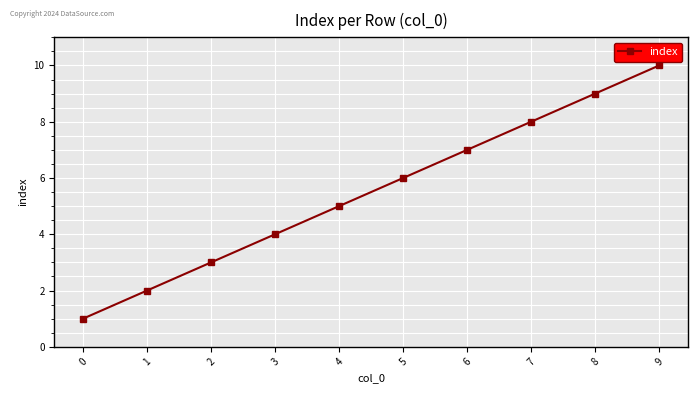

How many categories are shown in the chart?

10